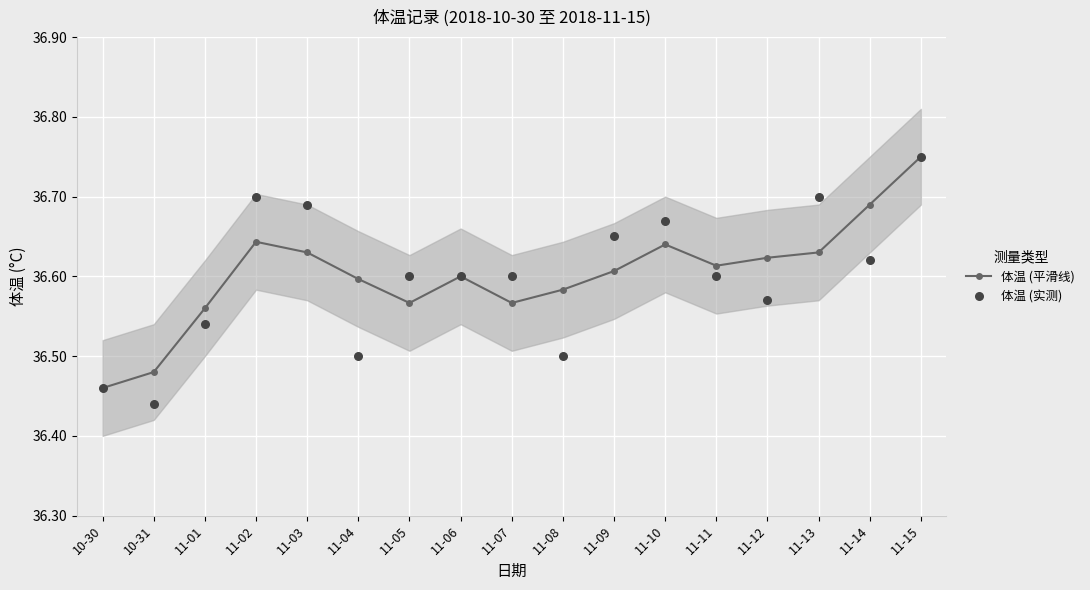

At how many categories does at least one series exceed 36?

17